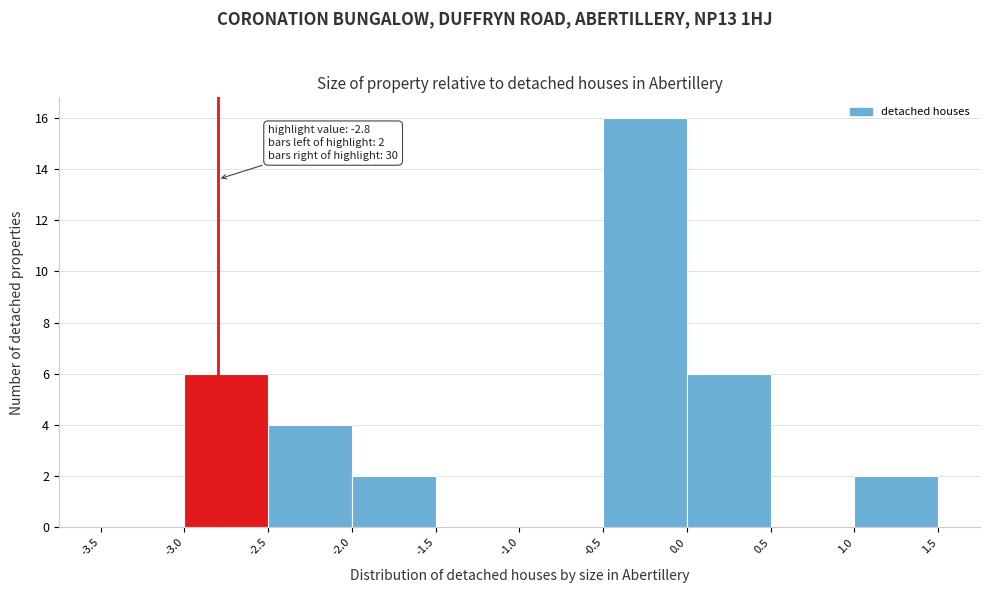

Over which range of the x-axis is the bar tallest?

-0.5 to 0.0